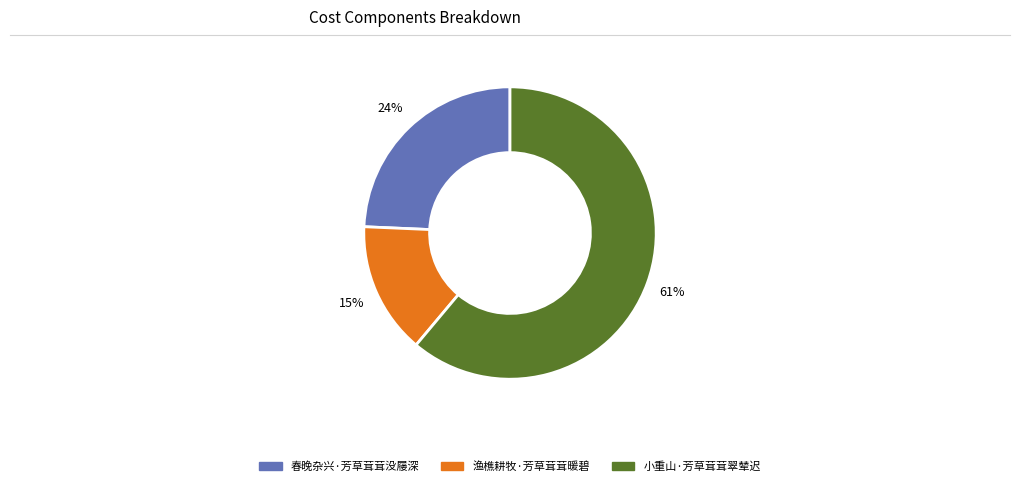

Which category has the biggest portion of the pie?

小重山·芳草茸茸翠辇迟